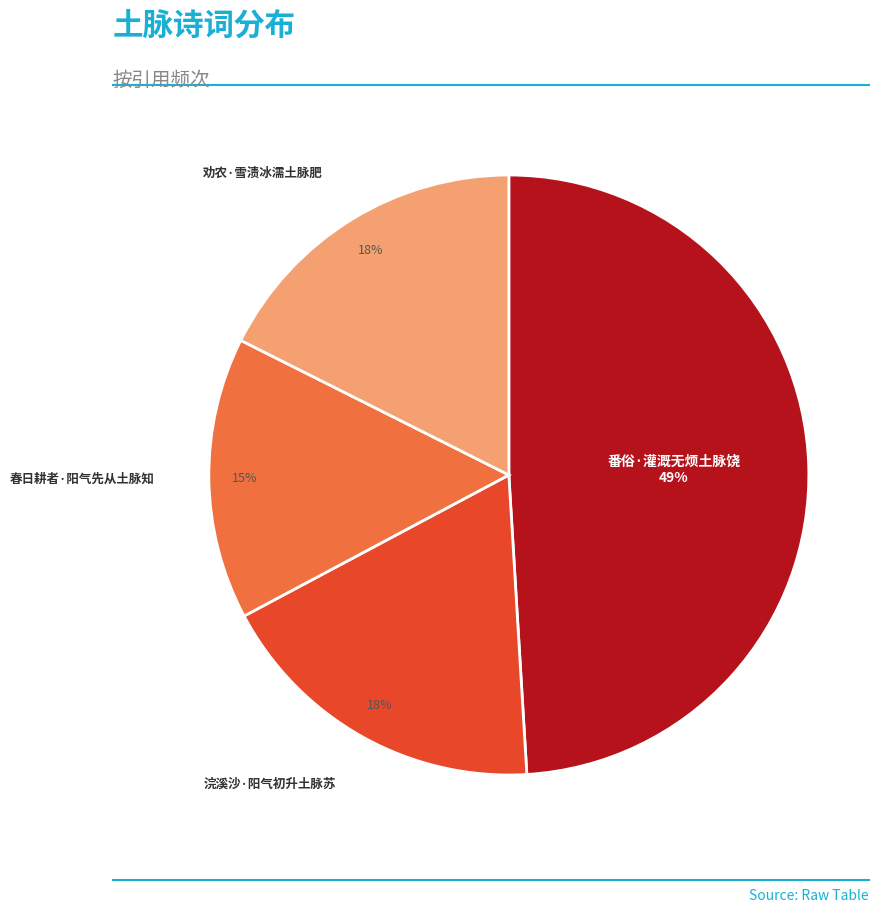

How many slices are in this pie chart?

4